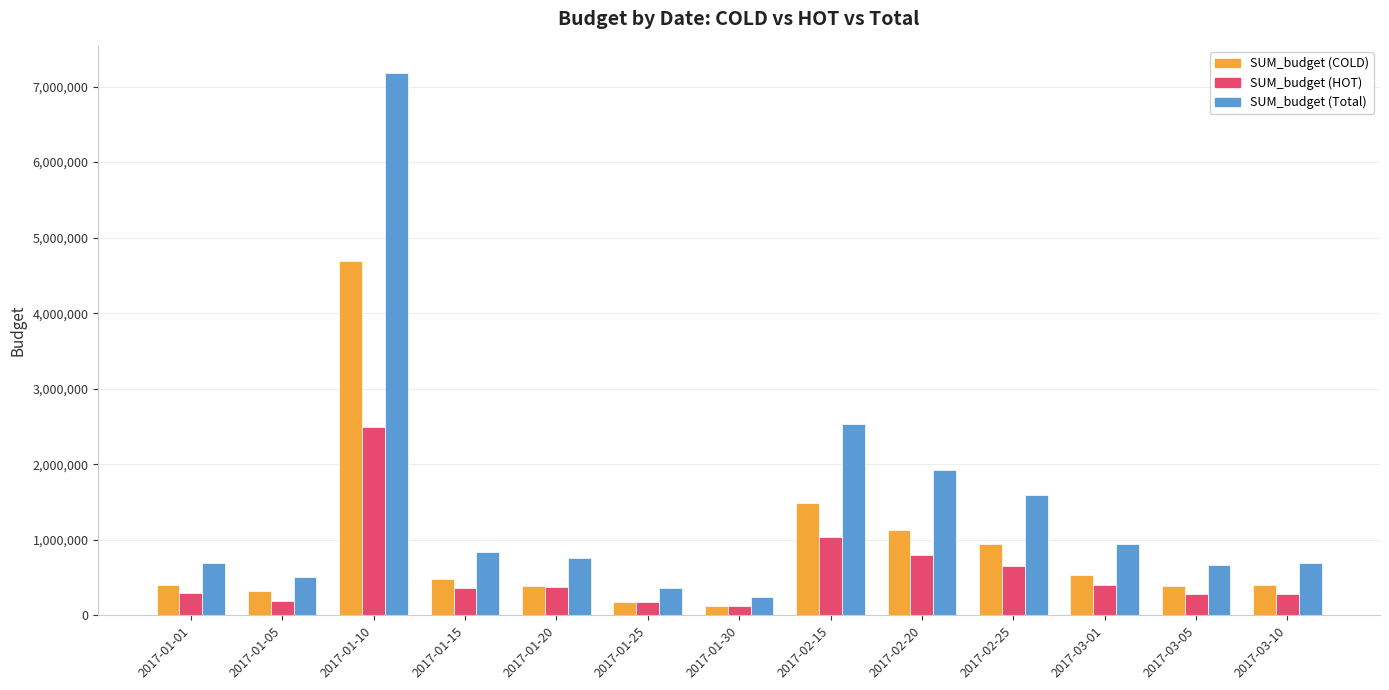

Where is SUM_budget (Total) nearest to the value 3710000?

2017-02-15